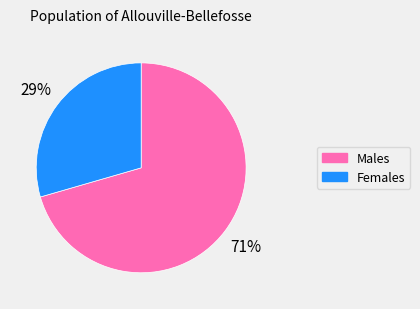

To the nearest percent, what is the average slice percentage?

50%